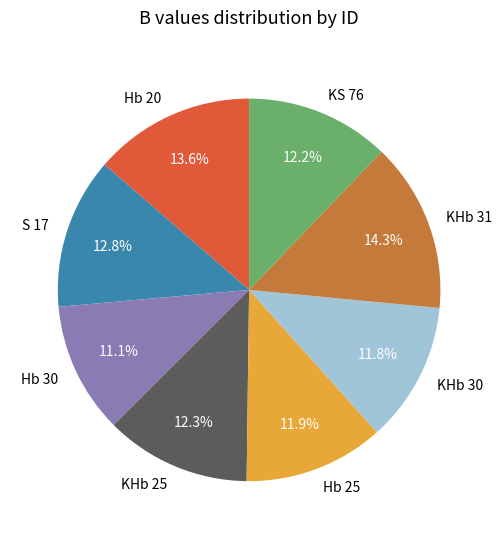

To the nearest percent, what portion does KHb 31 represent?

14%